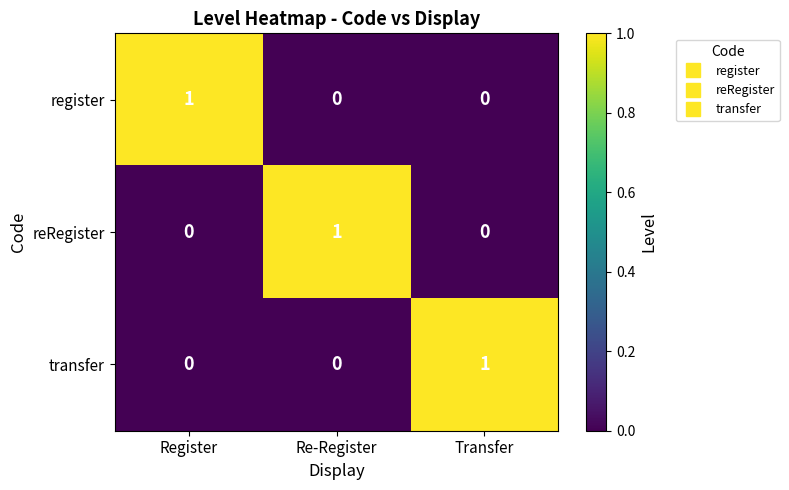

At how many categories does at least one series exceed 0?

3